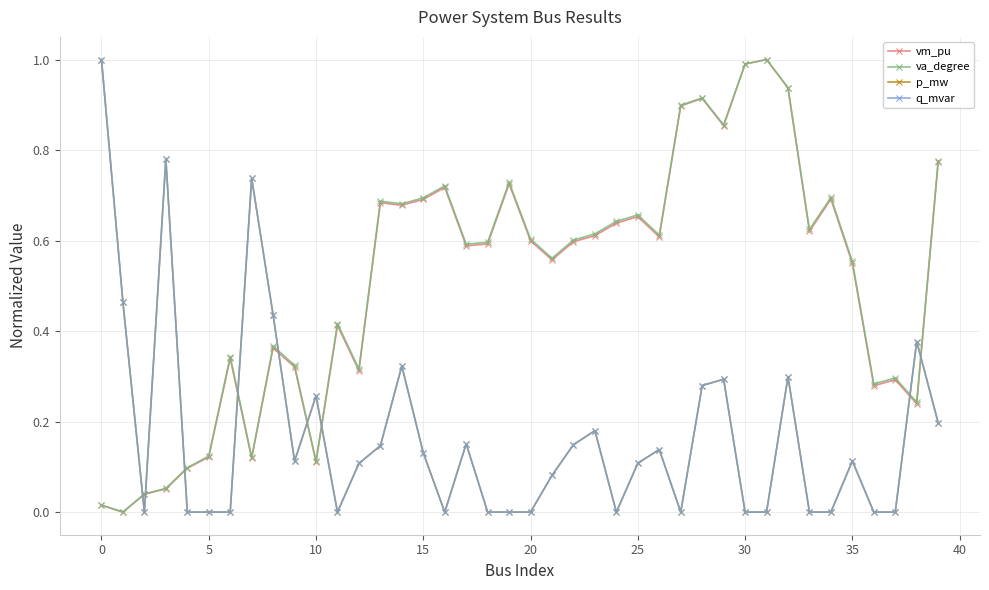

What is the average value of the va_degree series?

0.5